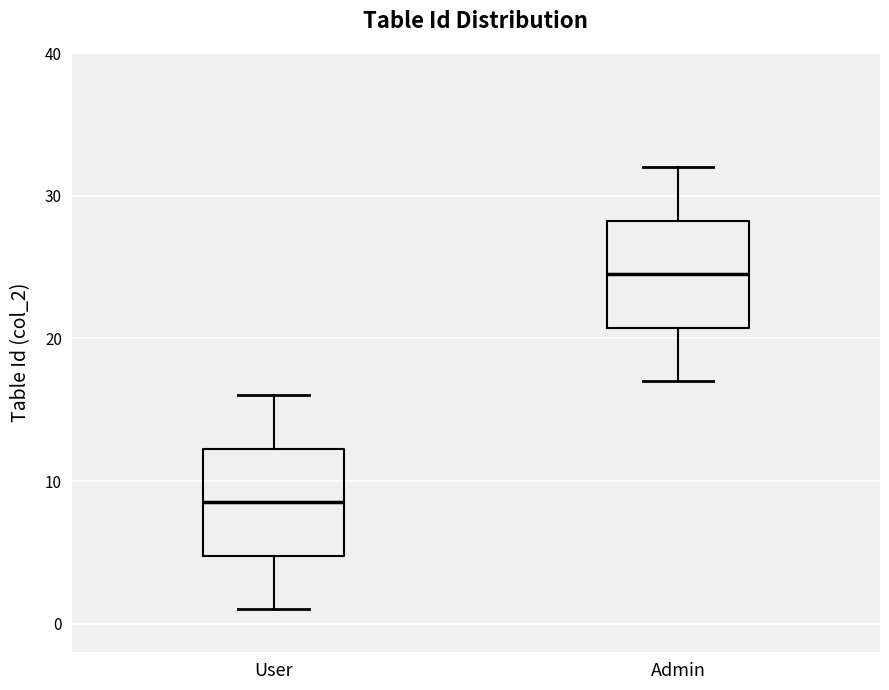

Where does the lower whisker of the box for User end on the y-axis? The values are not printed on the chart, so give them approximately, as read against the axis.

1